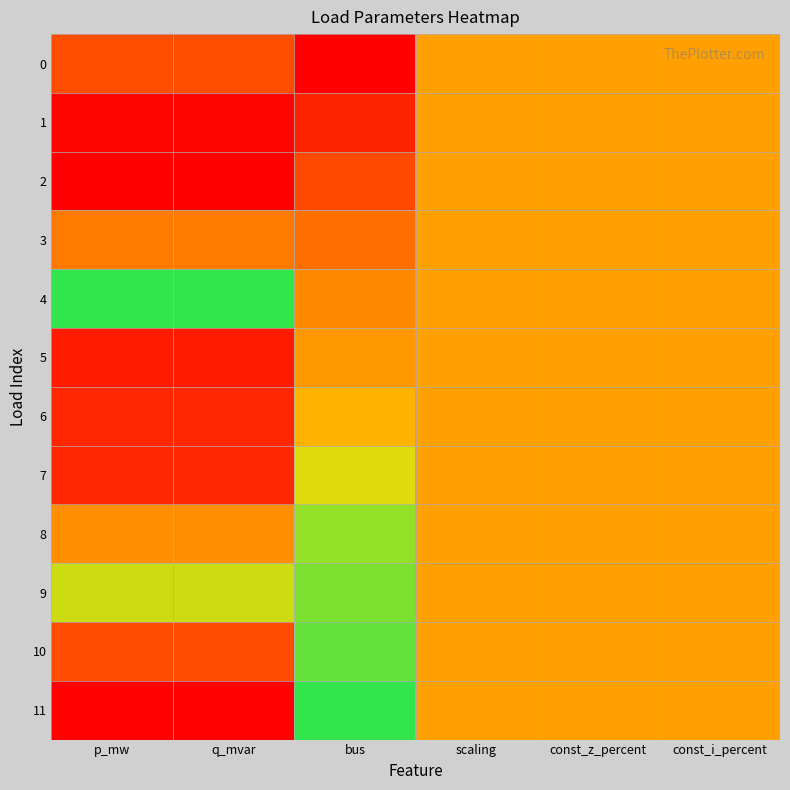

At which category is the sum across all series the highest?

bus